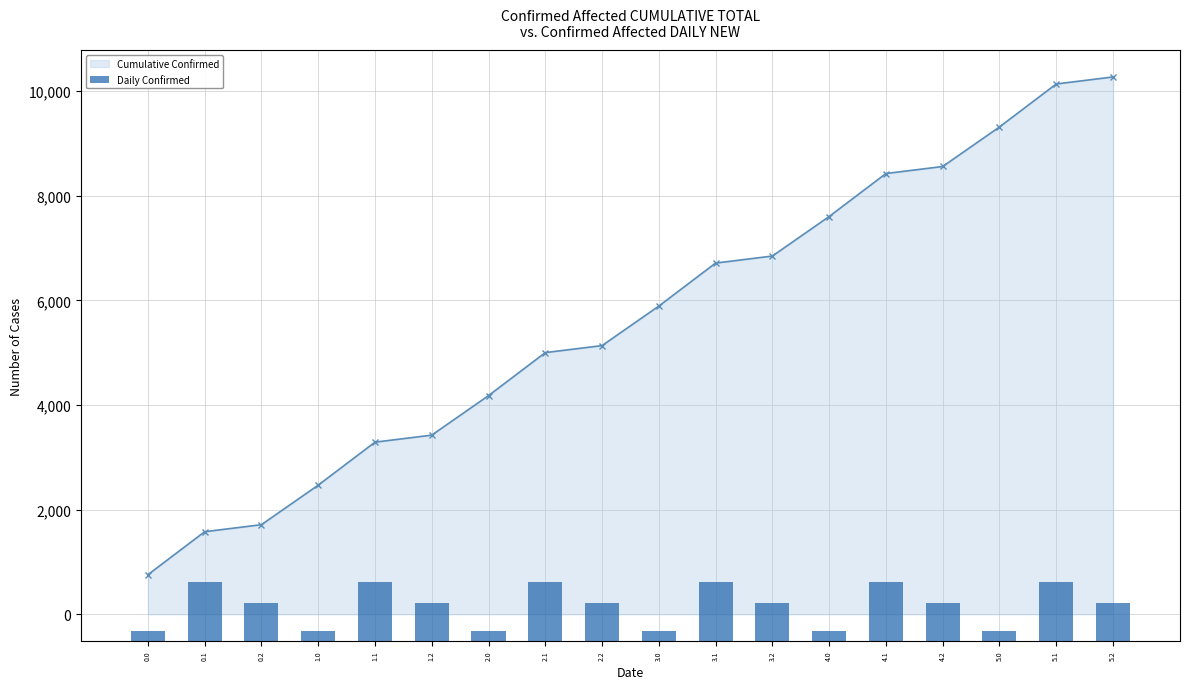

Where does the Cumulative Confirmed series first go above 5890?

3.0